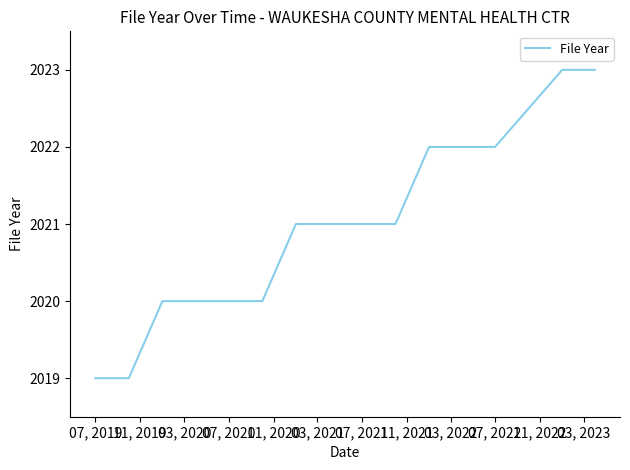

What is the greatest value displayed?

2023